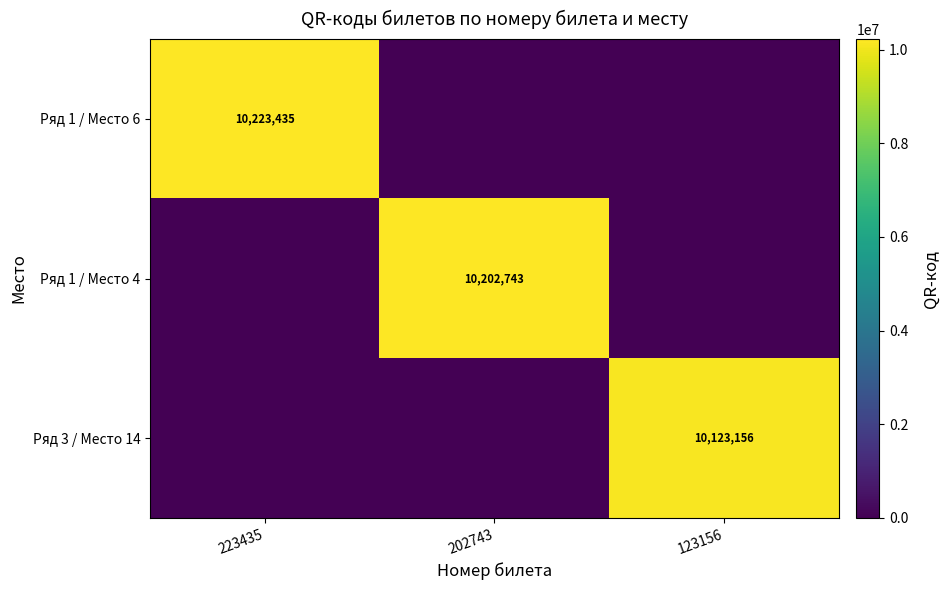

Which label corresponds to the smallest value in the chart?

202743